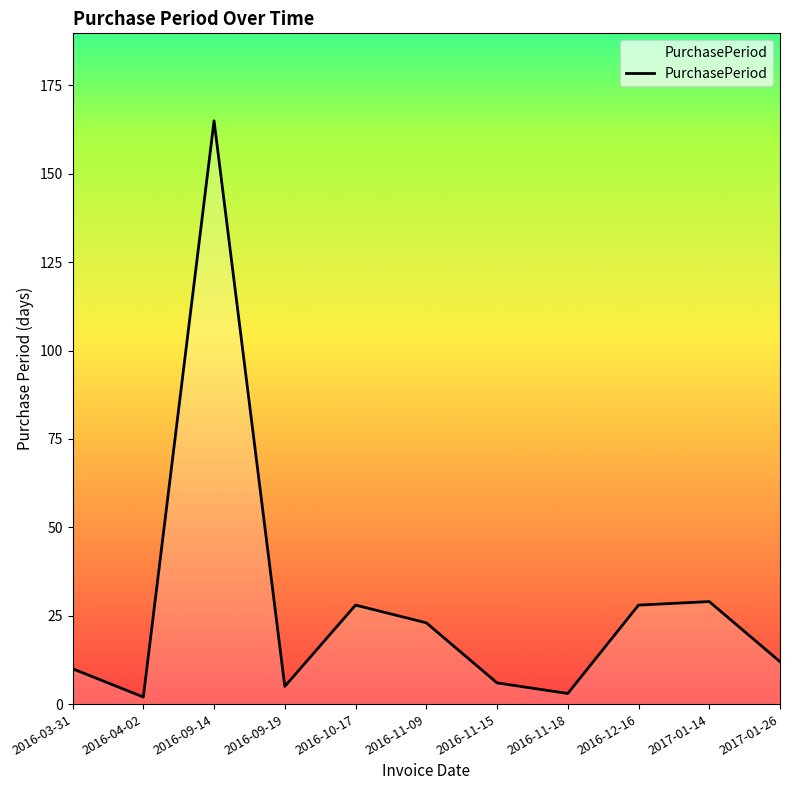

Is it true that the value at 2016-09-14 is 165?

True